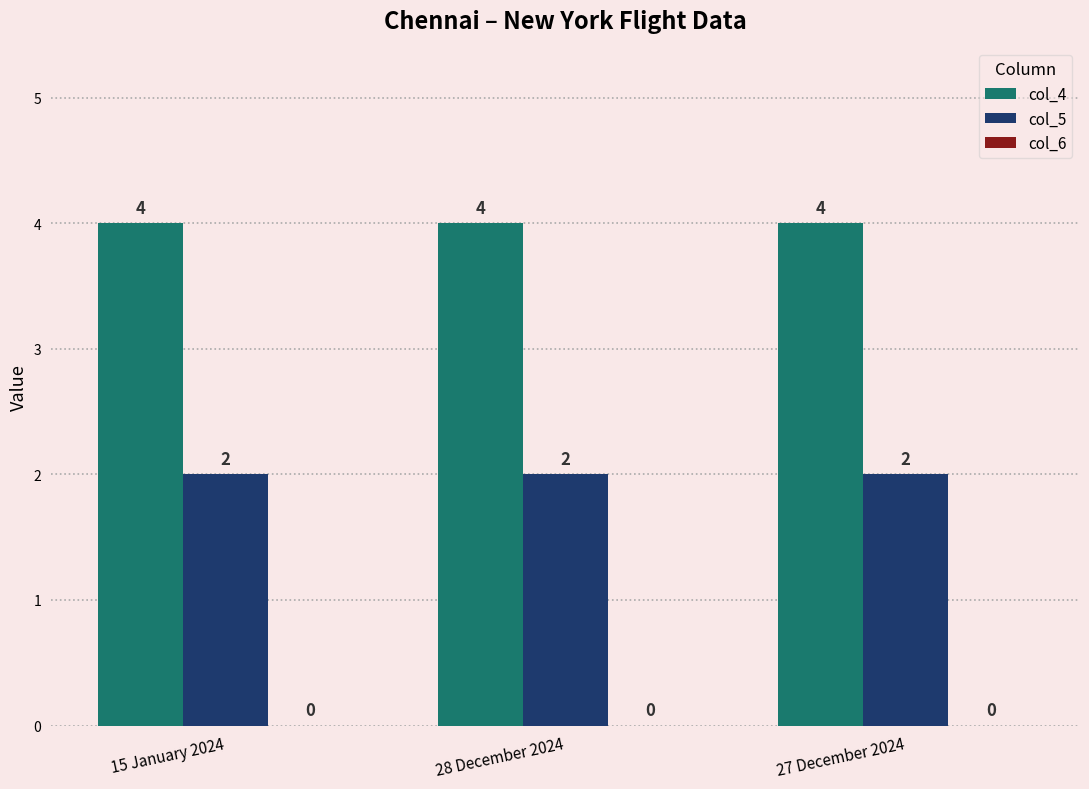

Is it true that col_5 equals 0 at 28 December 2024?

False